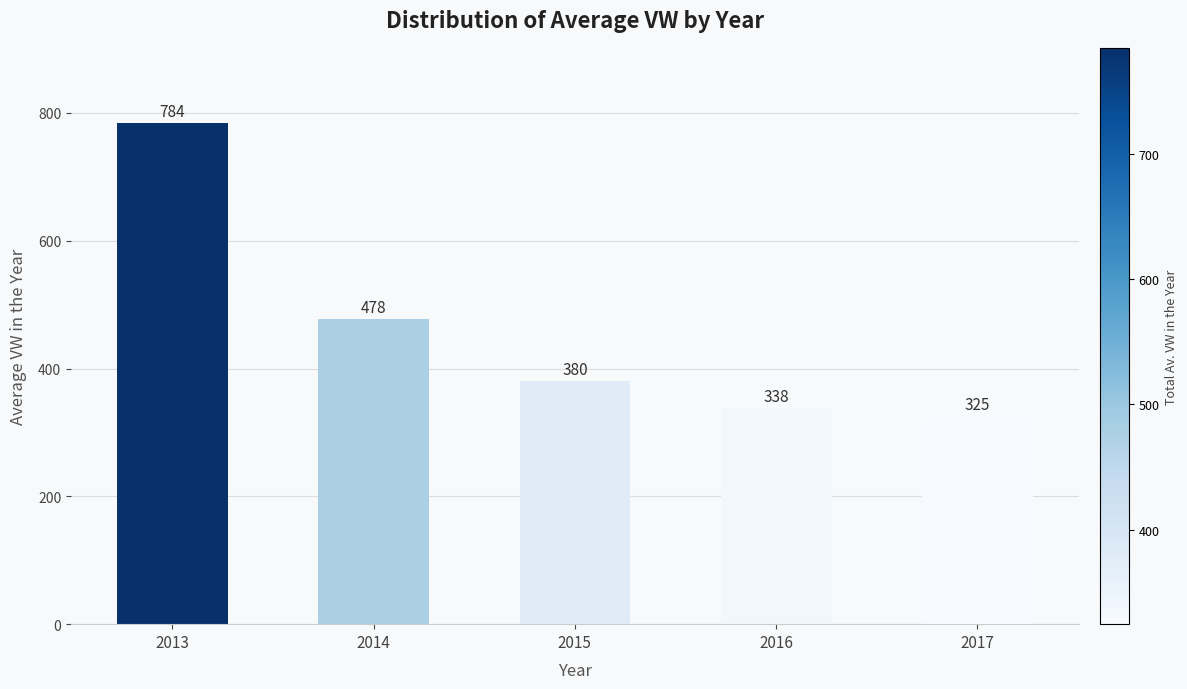

How many bars are there in total?

5